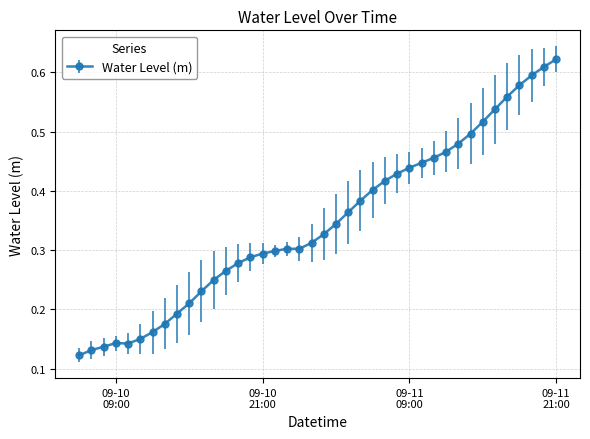

Count the values in the range 0 to 1.

40